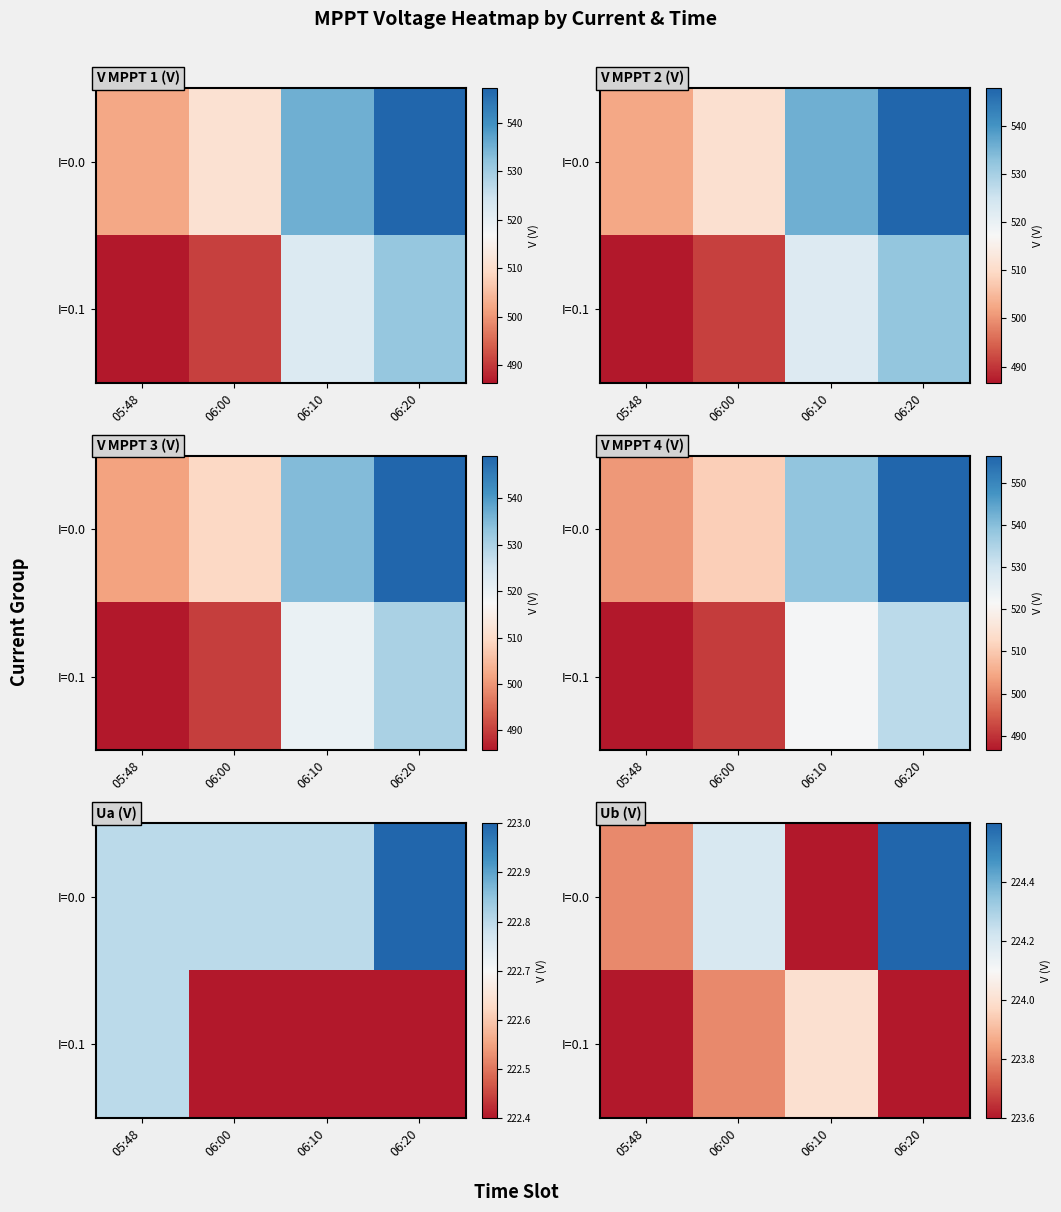

The I=0.1 series shows 224.0 at 06:10. True or false?

True